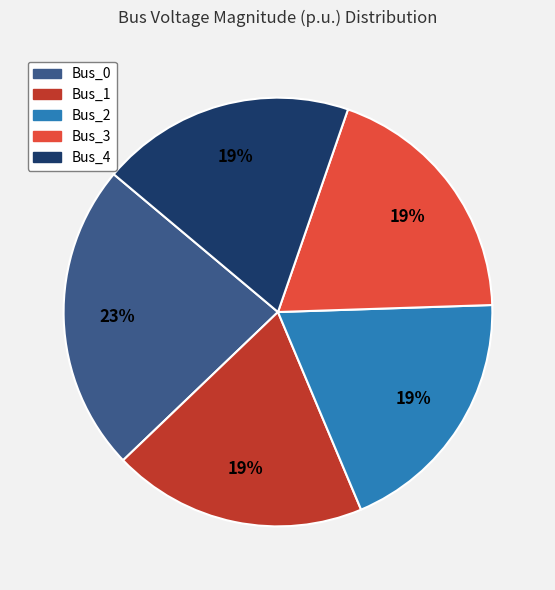

True or false: Bus_0 accounts for 9% of the total.

False